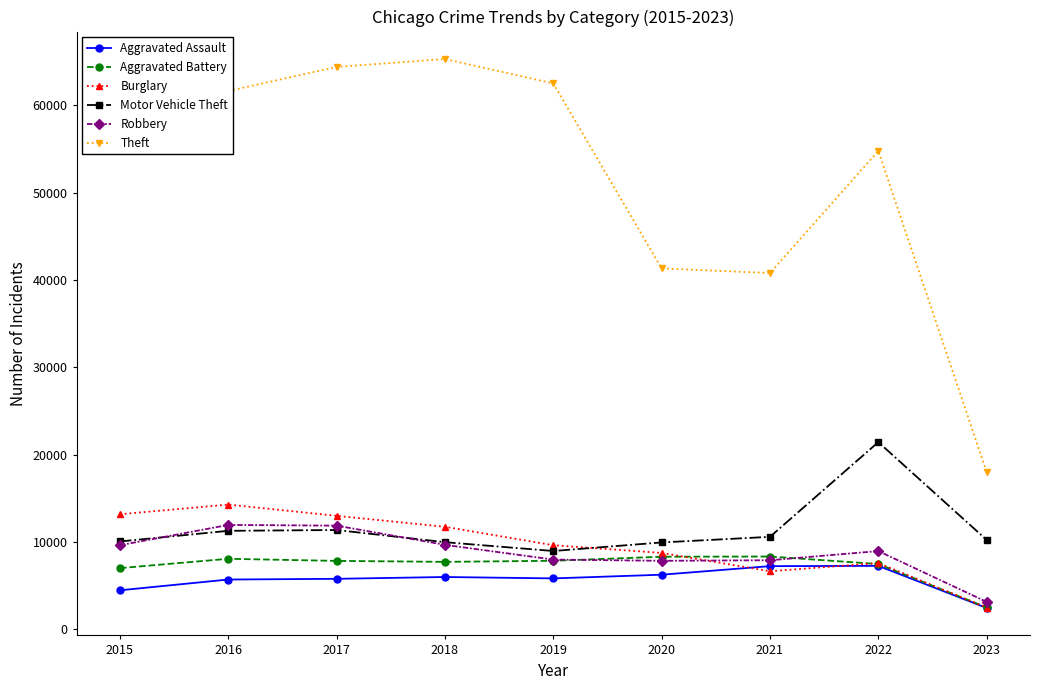

Is the value of Motor Vehicle Theft at 2023 greater than the value of Theft at 2022?

No